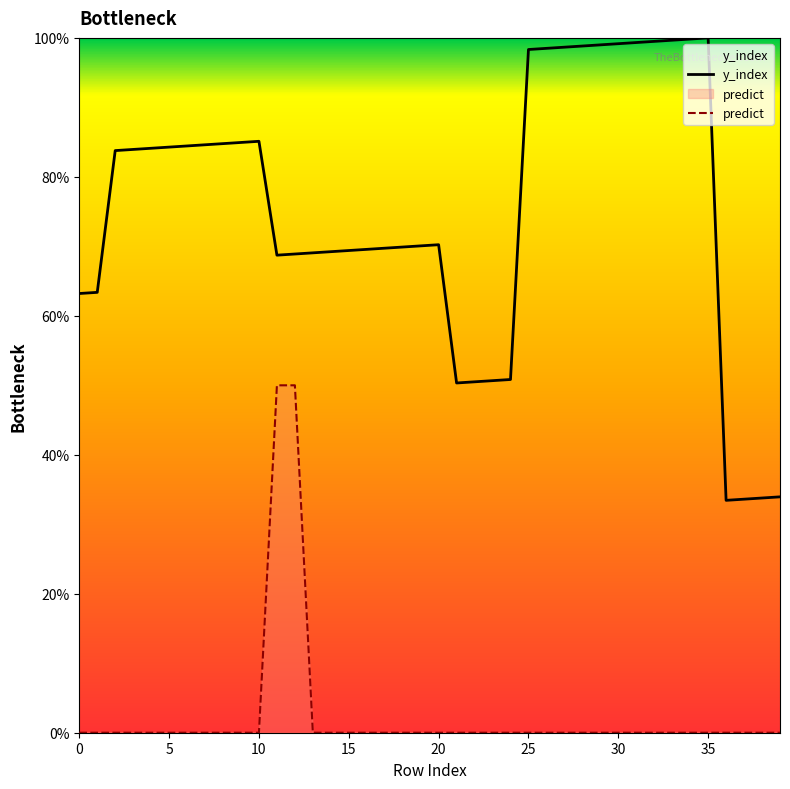

Between 15 and 26, which is larger?

26